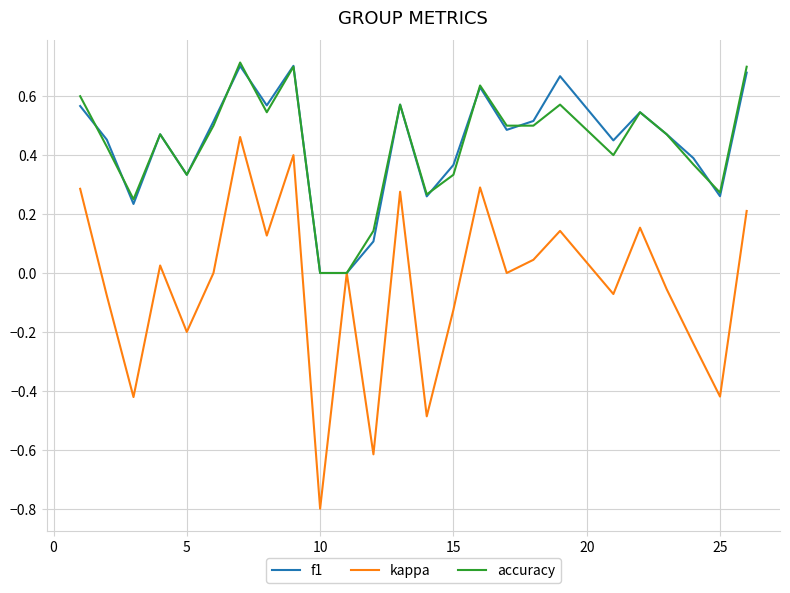

Which series has the largest range (max minus min)?

kappa